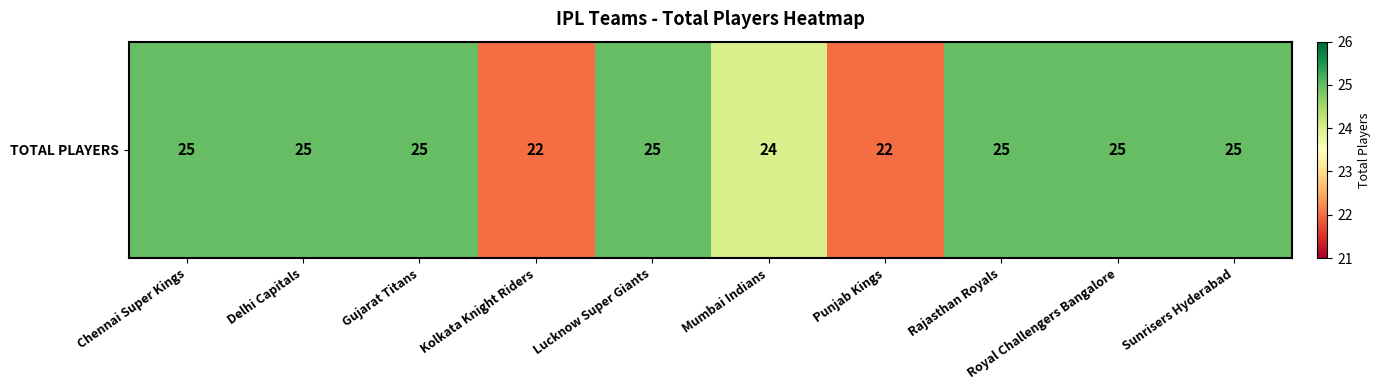

What is the difference between the values at Kolkata Knight Riders and Lucknow Super Giants?

3